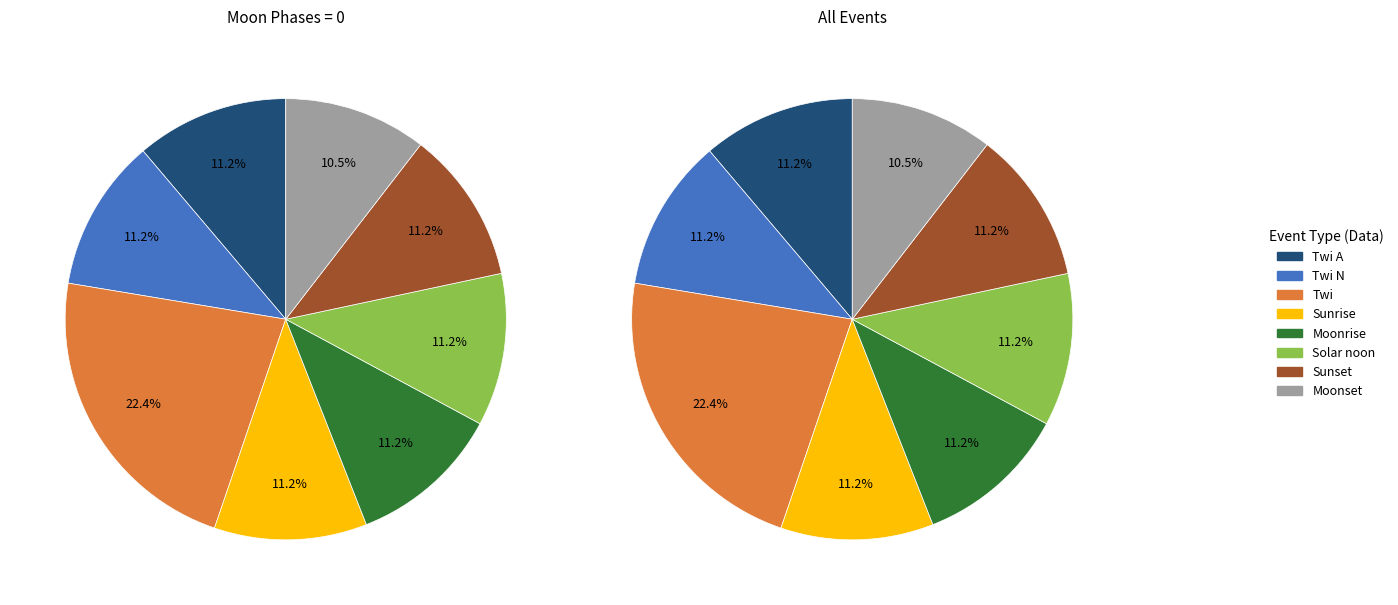

Between Solar noon and Sunset, which is larger?

Solar noon